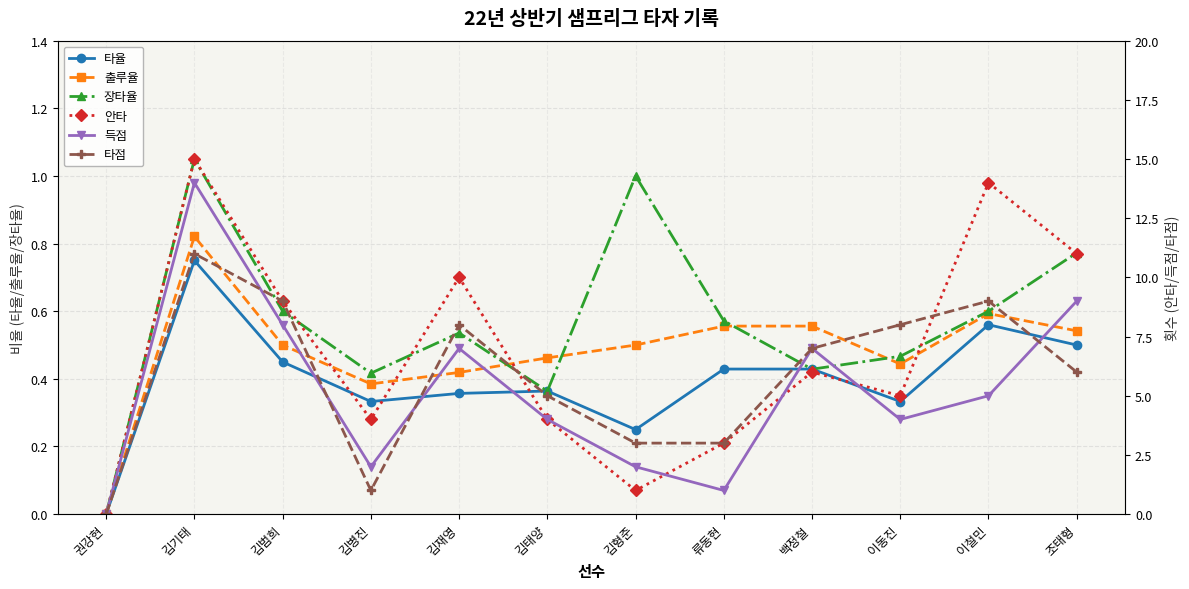

What is the total value across all series at 김재영?

26.3